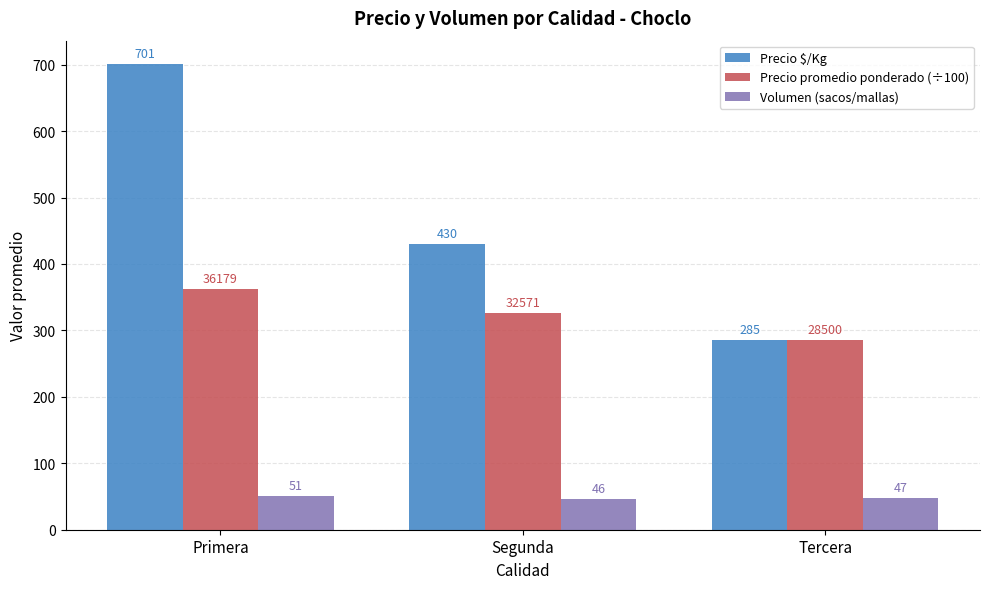

At which label is Volumen (sacos/mallas) closest to 48?

Tercera